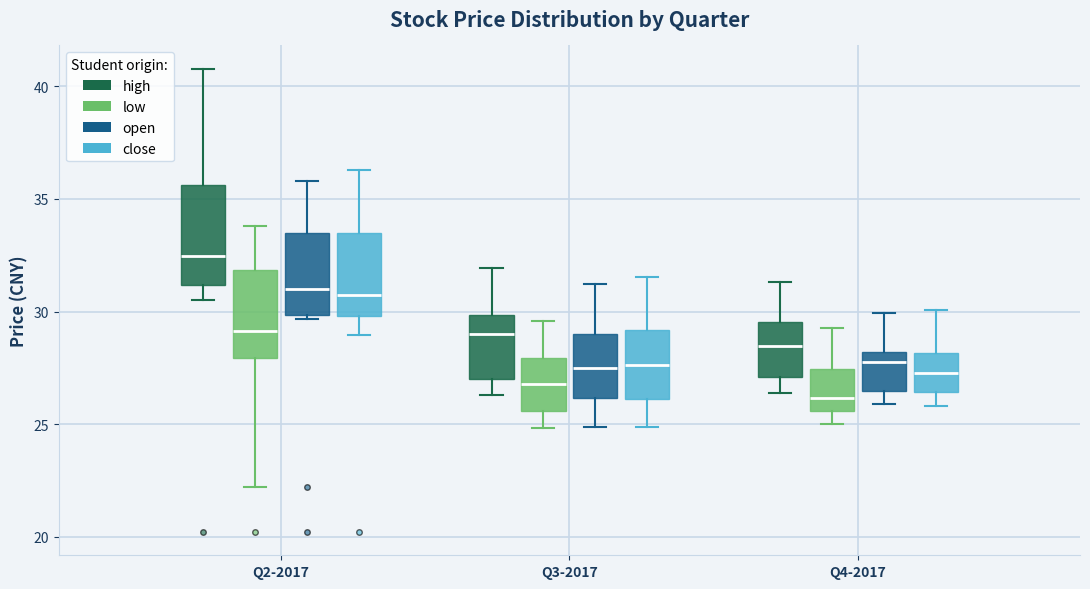

Which box is the tallest, from its lower edge to its upper edge?

Q2-2017 (high)